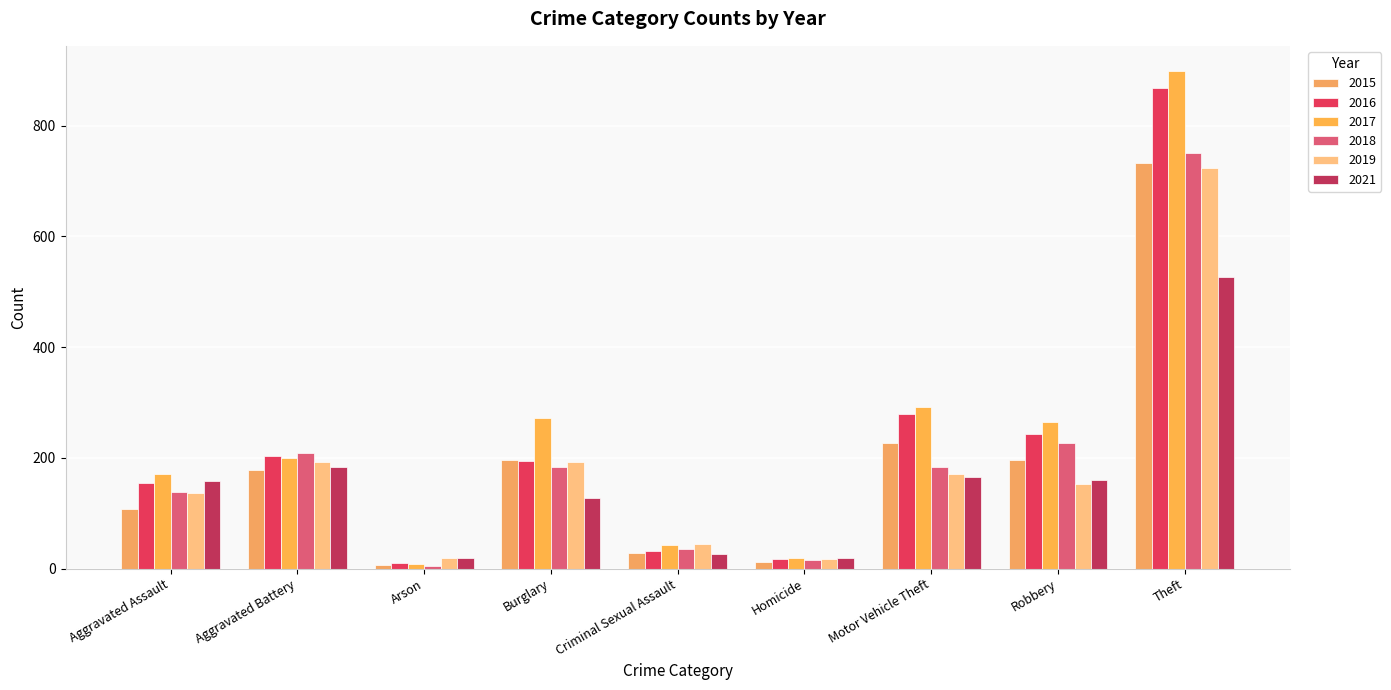

Rank the series by their maximum value, from lowest to highest.

2021, 2019, 2015, 2018, 2016, 2017